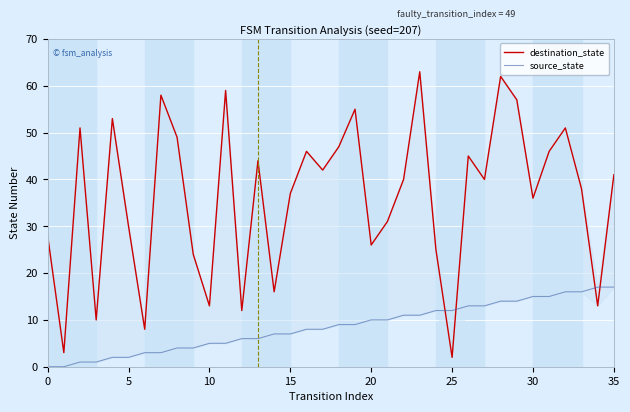

The source_state series shows 22 at 31. True or false?

False